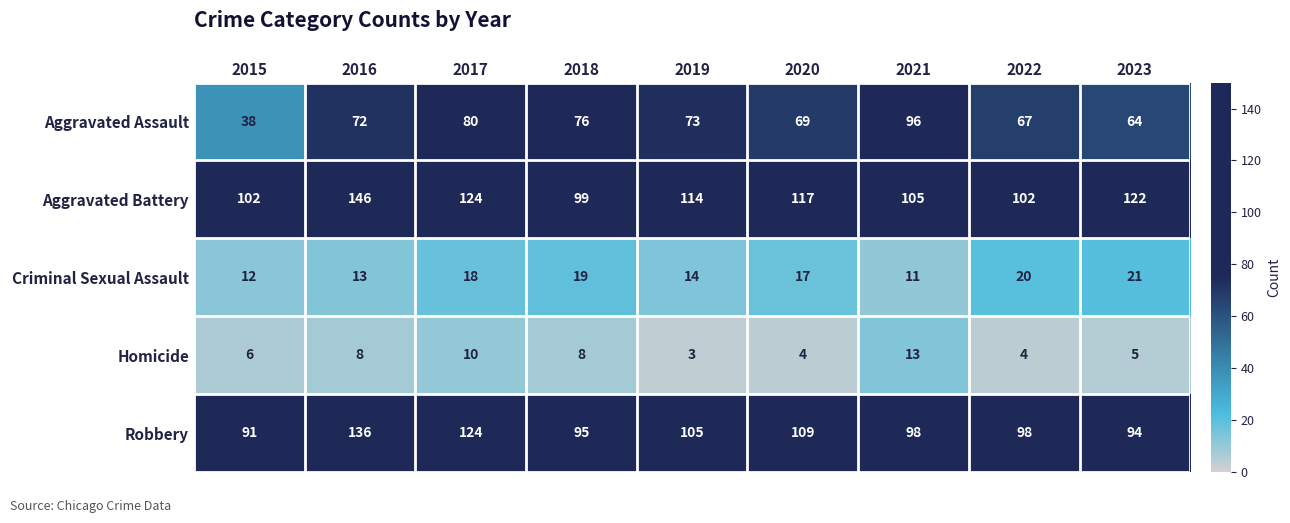

What value does the Aggravated Battery series have at 2016, to the nearest 5?

145